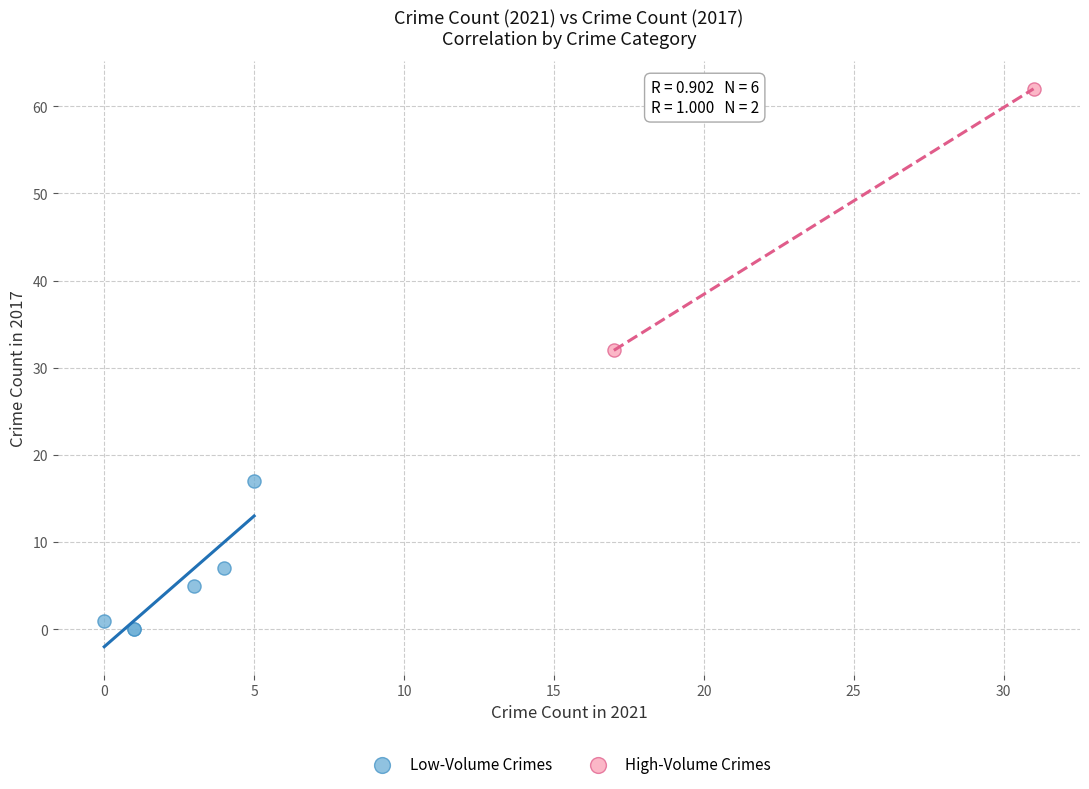

What are all the series names shown in the legend?

Low-Volume Crimes, High-Volume Crimes